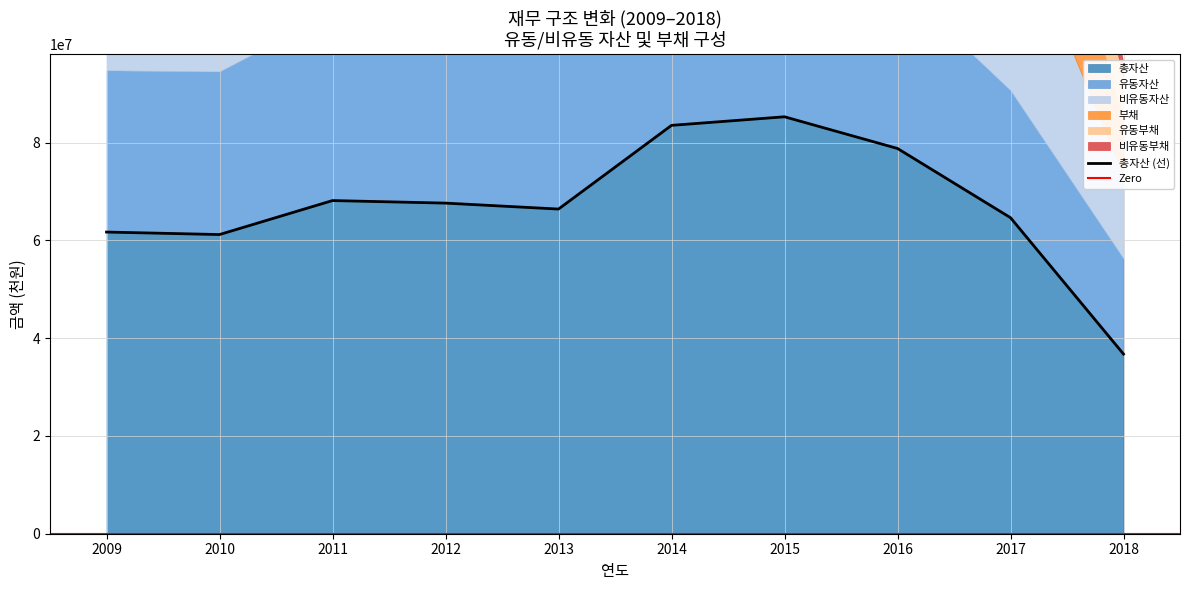

List the labels in order of 유동부채 value, largest first.

2015, 2016, 2014, 2013, 2011, 2012, 2009, 2017, 2010, 2018